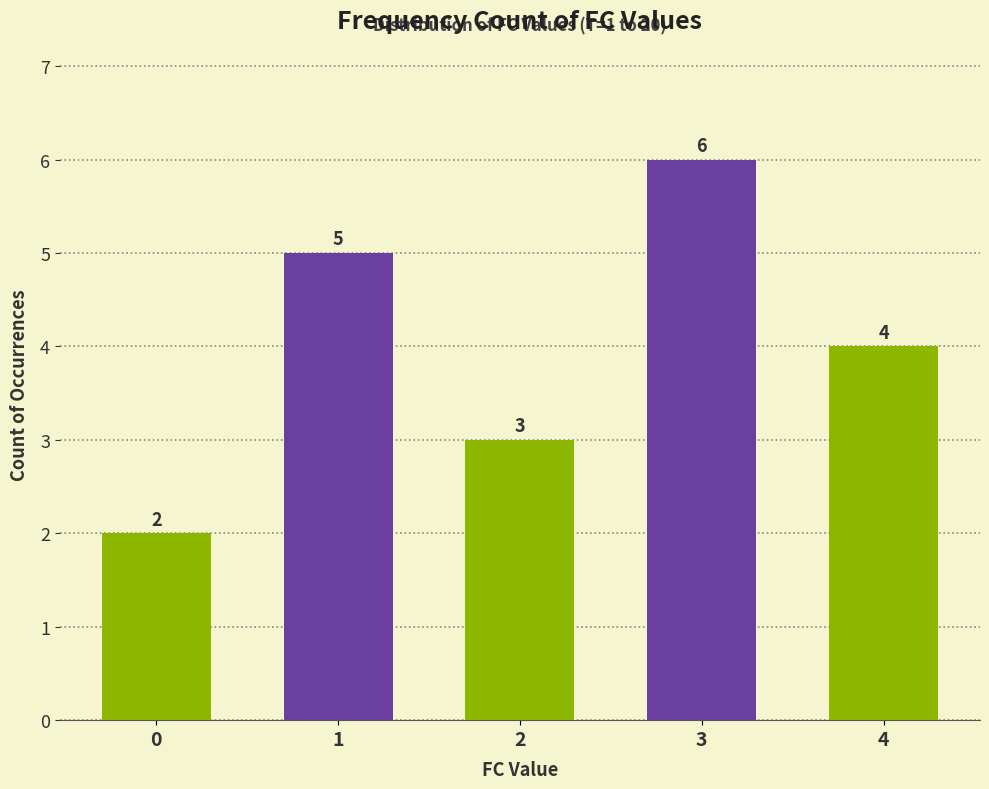

What is the difference between the maximum and minimum values?

4